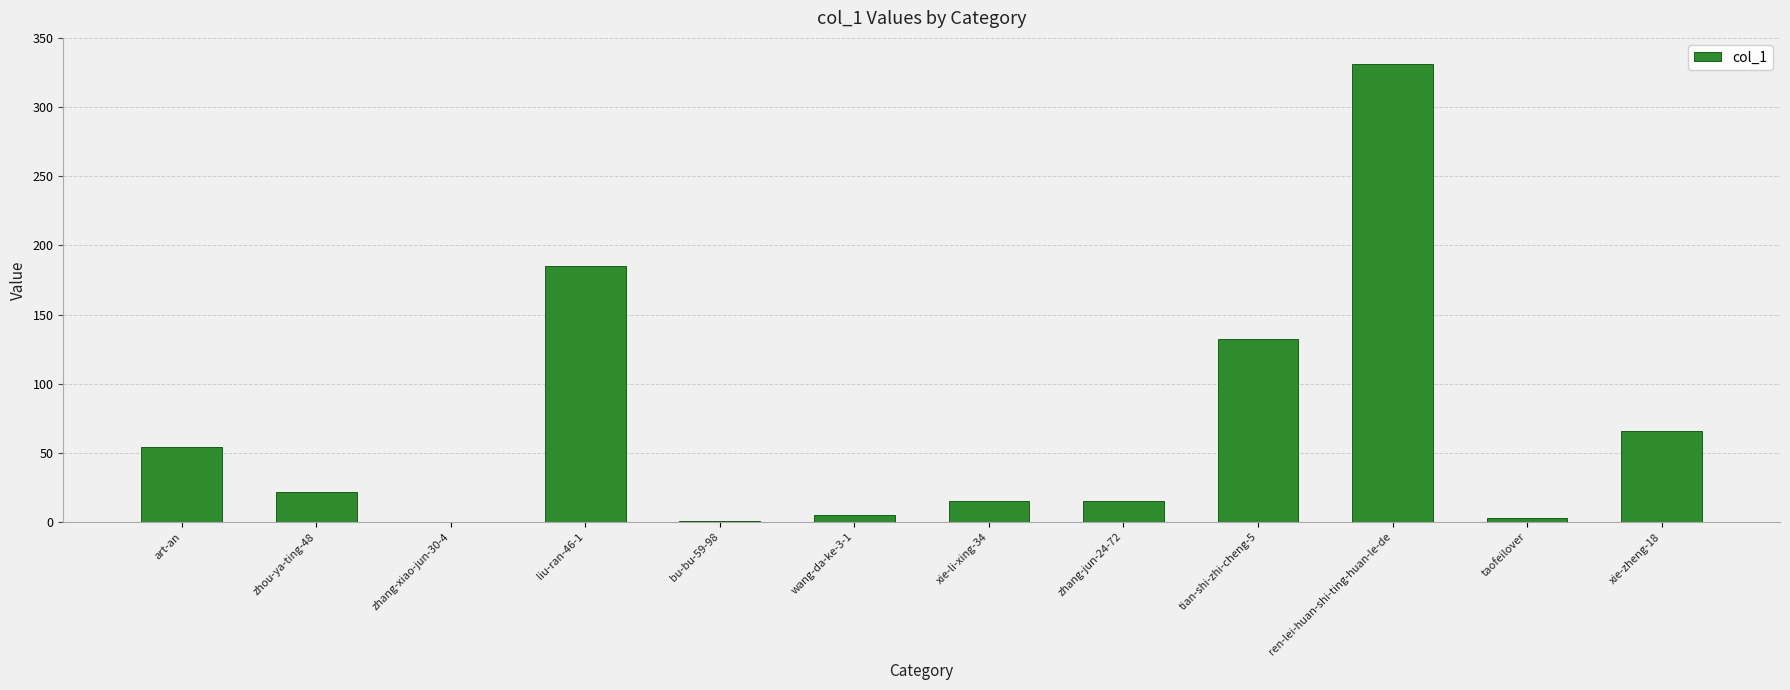

What is the greatest value displayed?

331